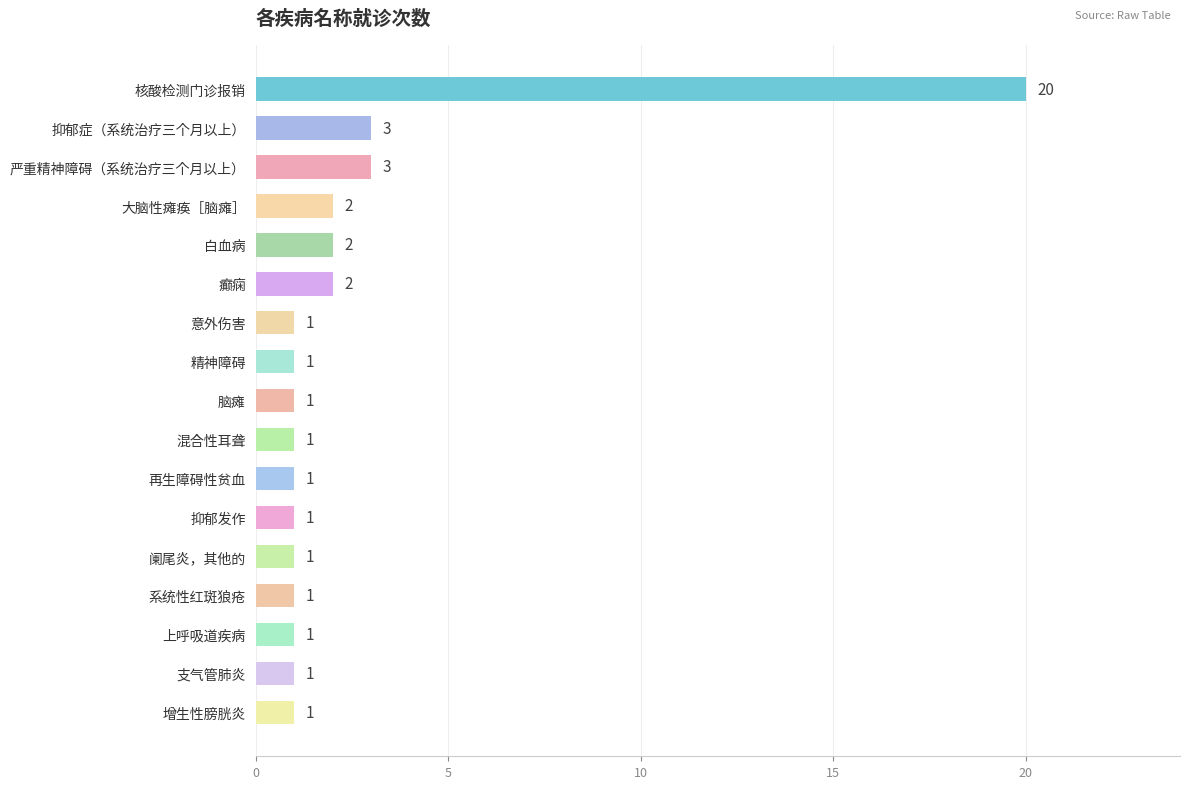

What is the difference between the maximum and second lowest values?

19